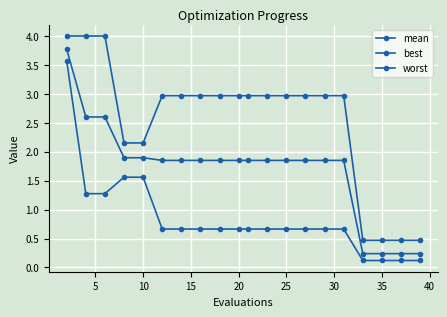

How many lines are shown in the chart?

3